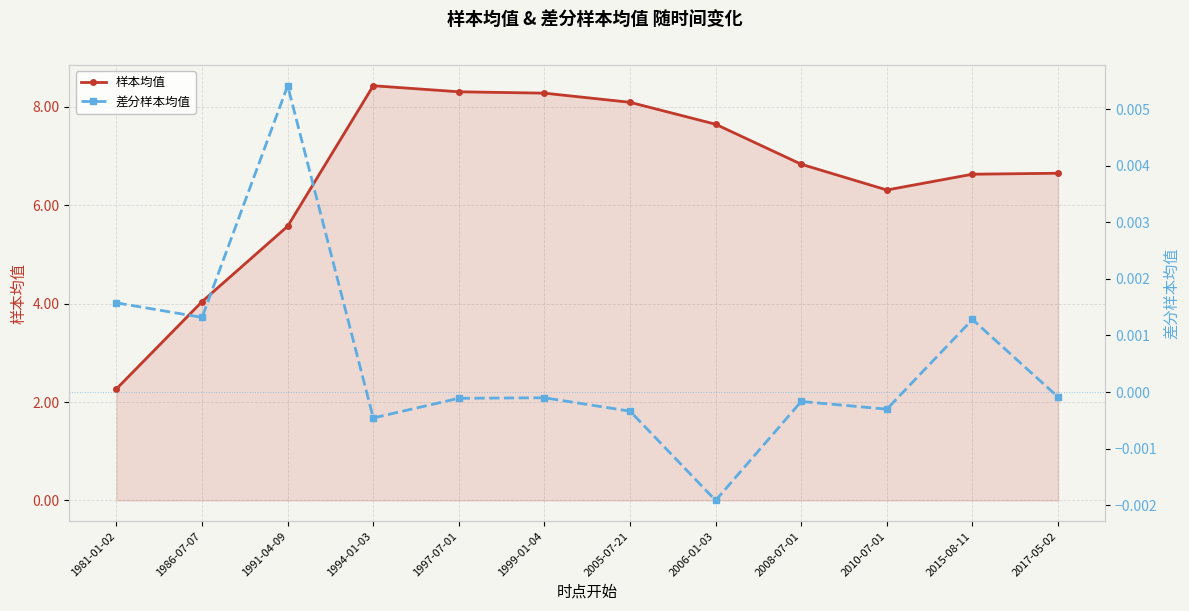

Reading left to right, list all the values displayed in this chart.

样本均值: 2.3	4.0	5.6	8.4	8.3	8.3	8.1	7.6	6.8	6.3	6.6	6.6
差分样本均值: 0.0	0.0	0.0	-0.0	-0.0	-0.0	-0.0	-0.0	-0.0	-0.0	0.0	-0.0